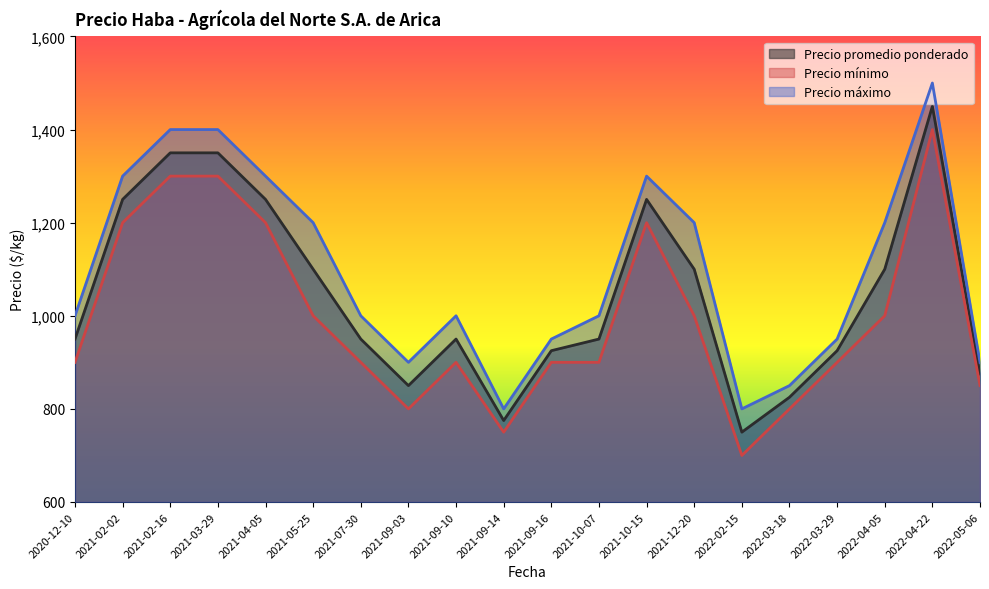

List the series in order of their overall mean, highest first.

Precio máximo, Precio promedio ponderado, Precio mínimo